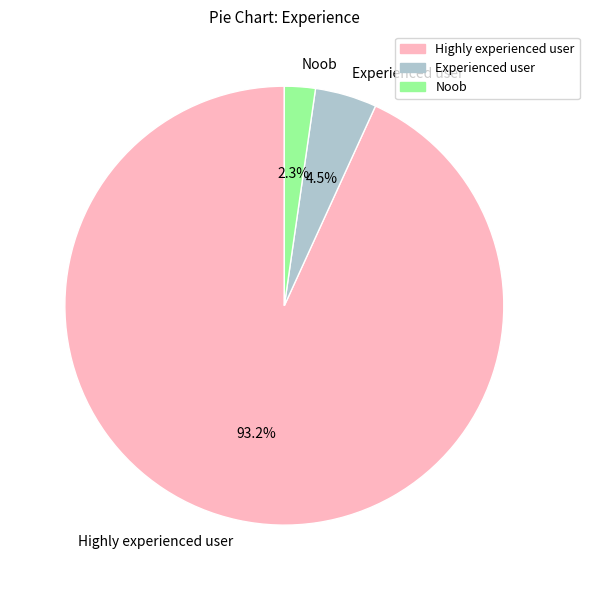

To the nearest percent, what is the difference between the largest and smallest slice percentages?

91%